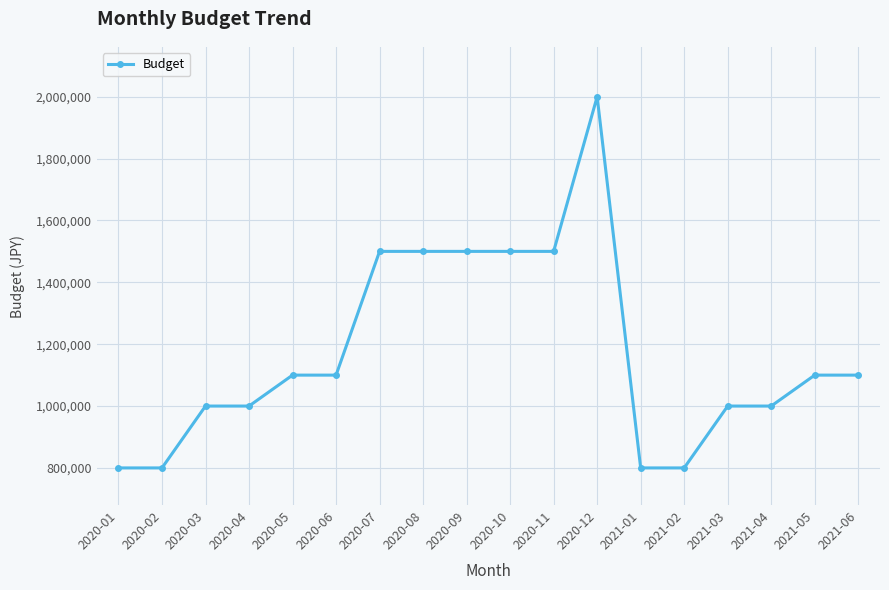

What is the smallest value displayed?

800000